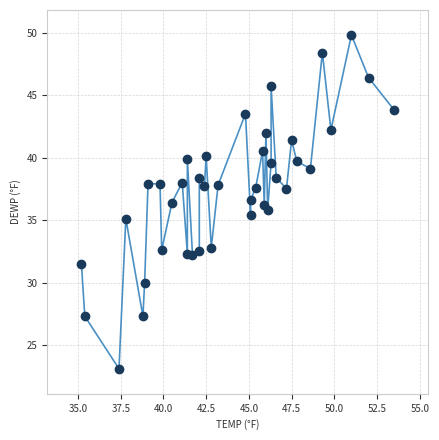

What is the range of X values (max minus min)?

18.3